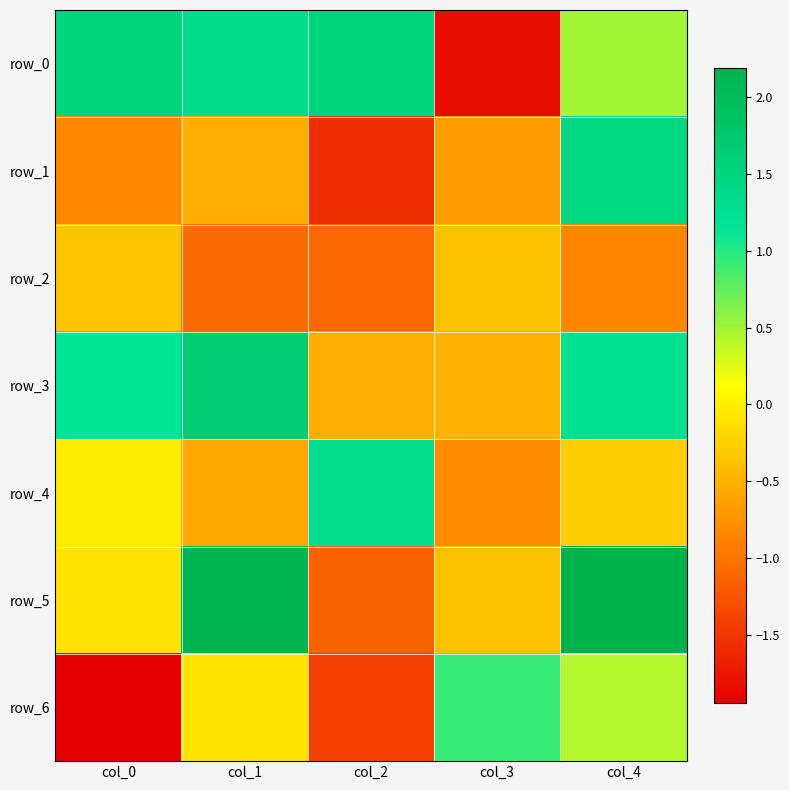

The value of row_3 at col_0 is 1.2. True or false?

True